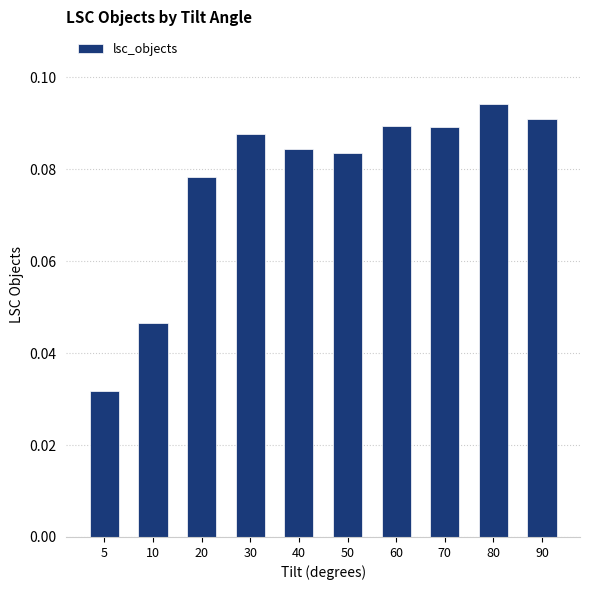

Which label corresponds to the smallest value in the chart?

5